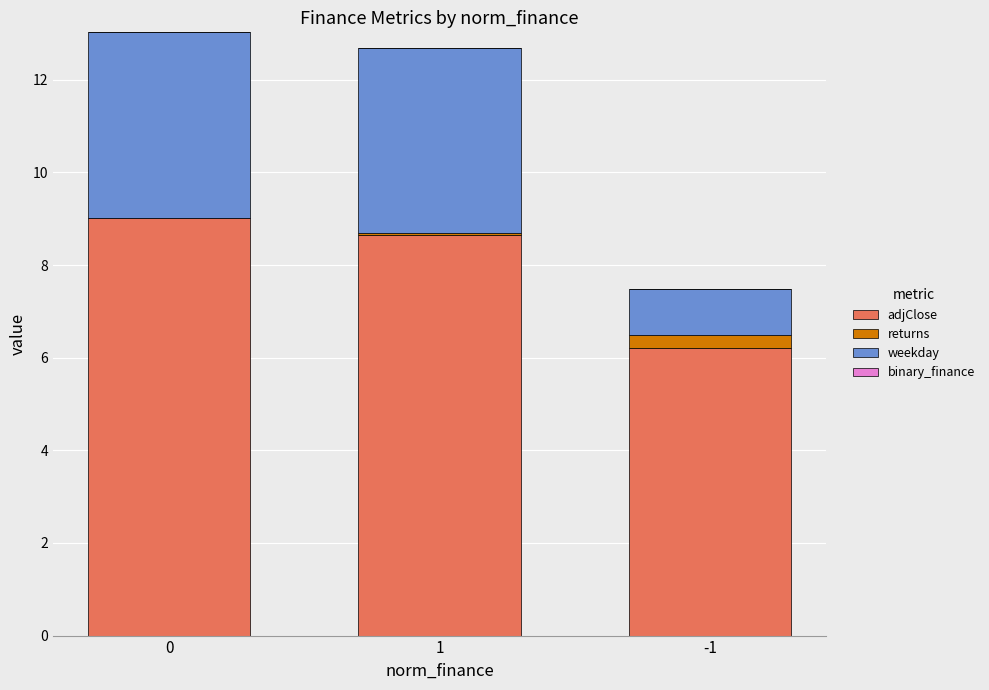

At which label is adjClose closest to 7?

-1